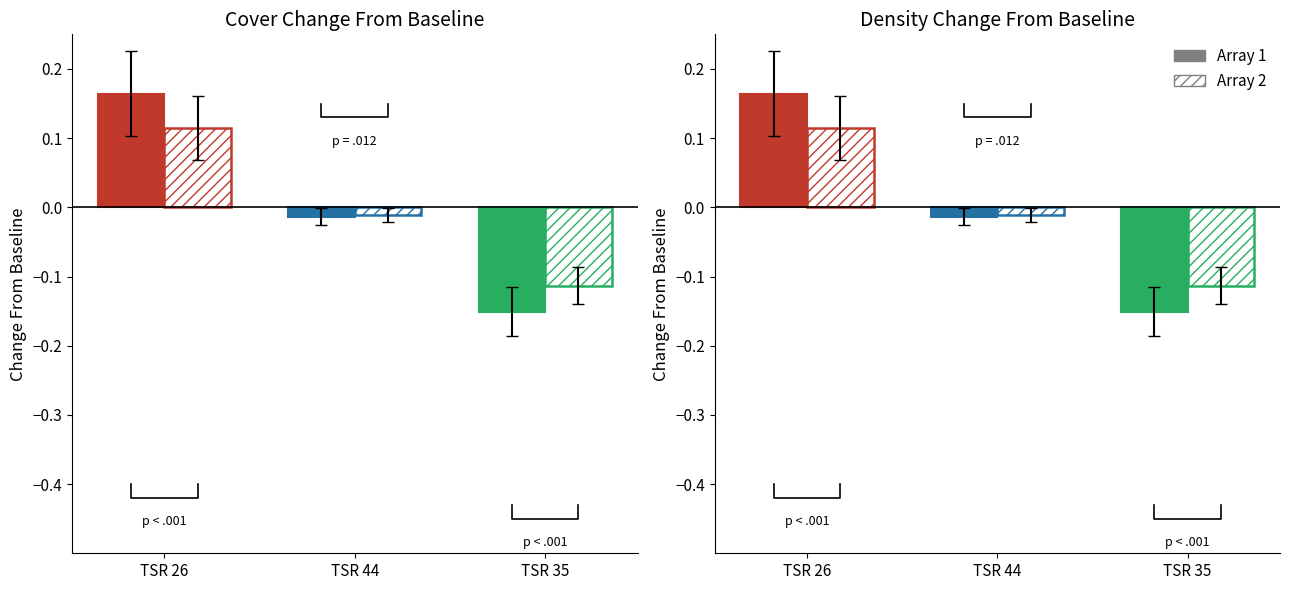

Are the bars horizontal?

No